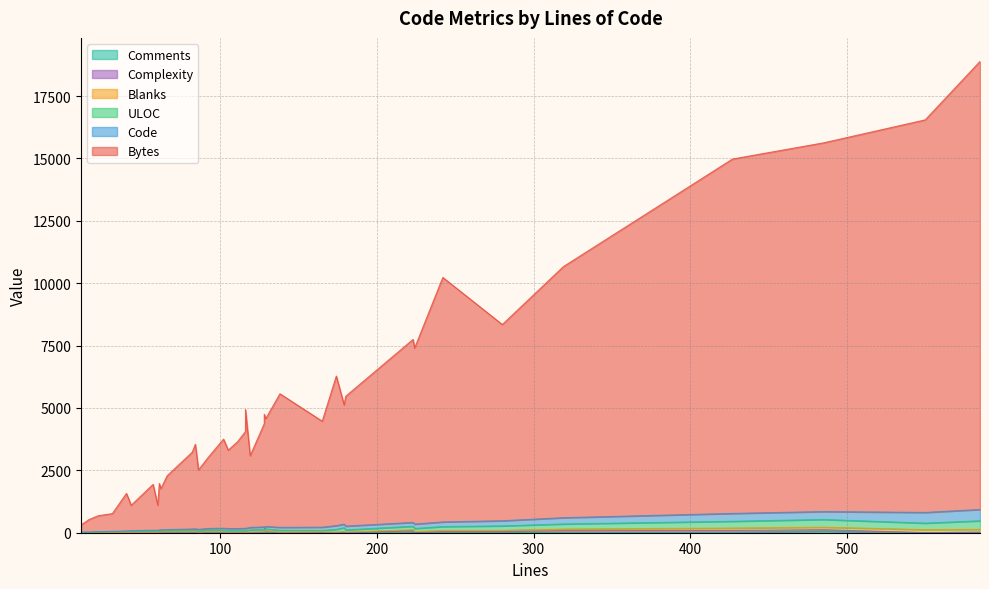

The value of Bytes at 11 is 7682. True or false?

False